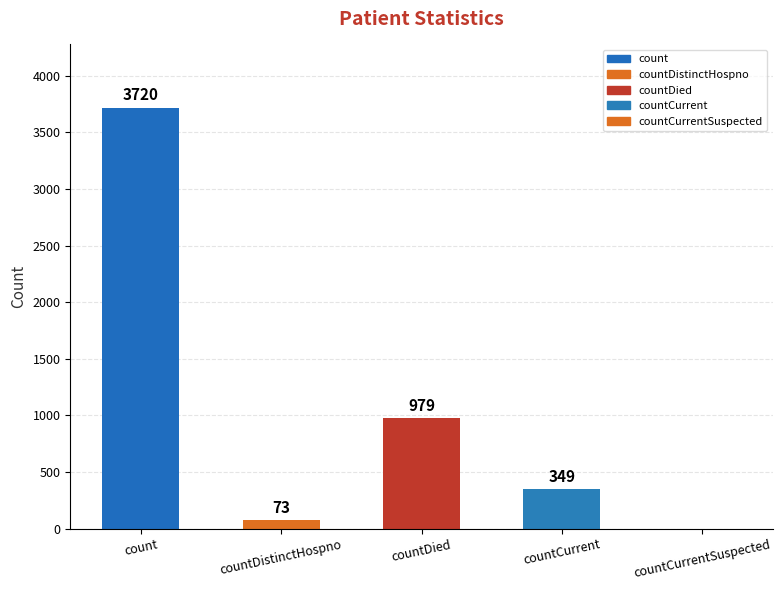

Rank the categories by value from lowest to highest.

countCurrentSuspected, countDistinctHospno, countCurrent, countDied, count